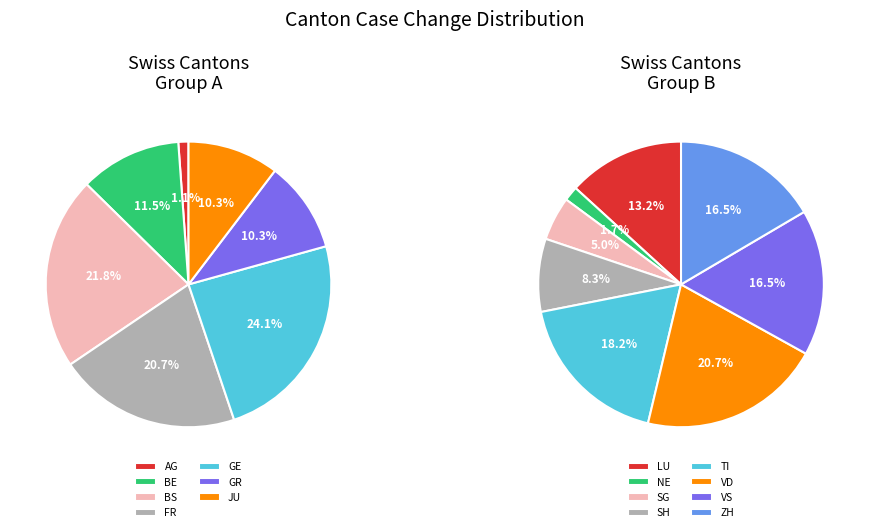

Is there a majority slice in this chart?

No